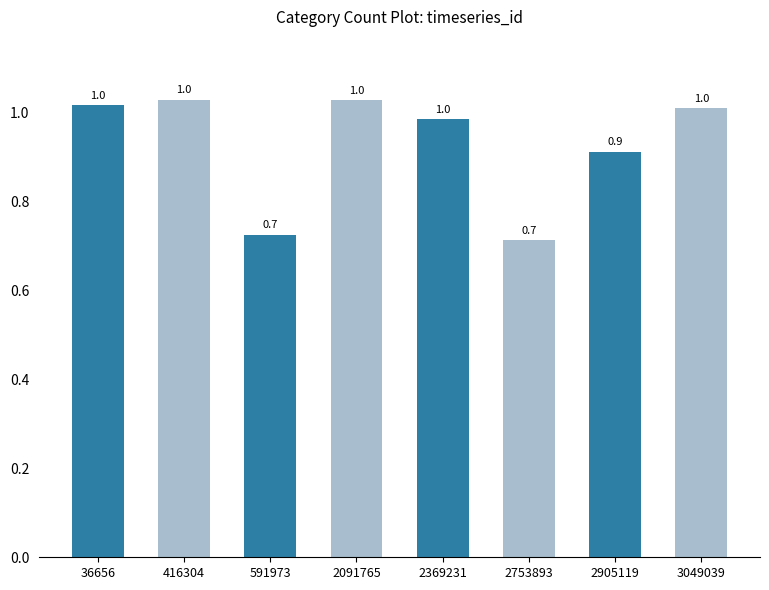

True or false: the data shows 1.4 at 2369231.

False